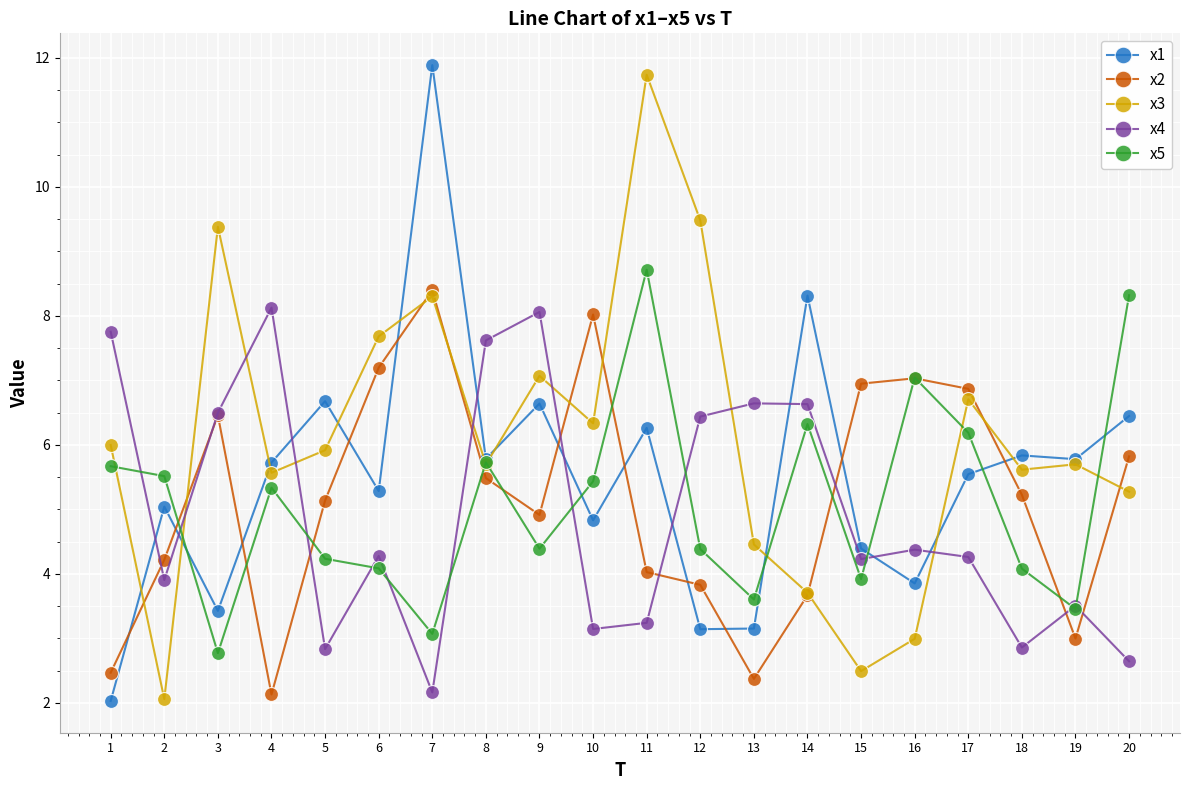

What is the value of the x1 point at the 18th from the left?

5.8